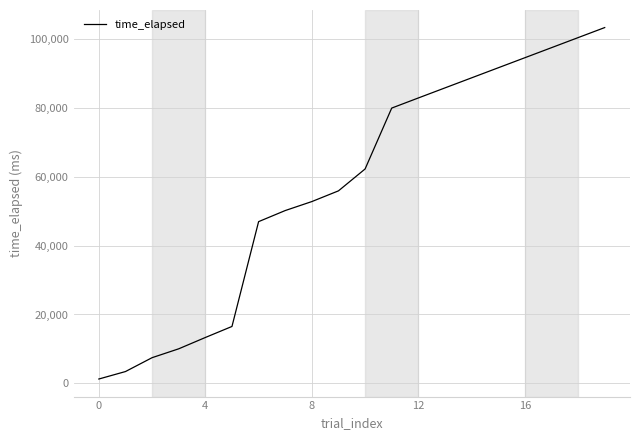

What is the maximum value shown in the chart?

103254